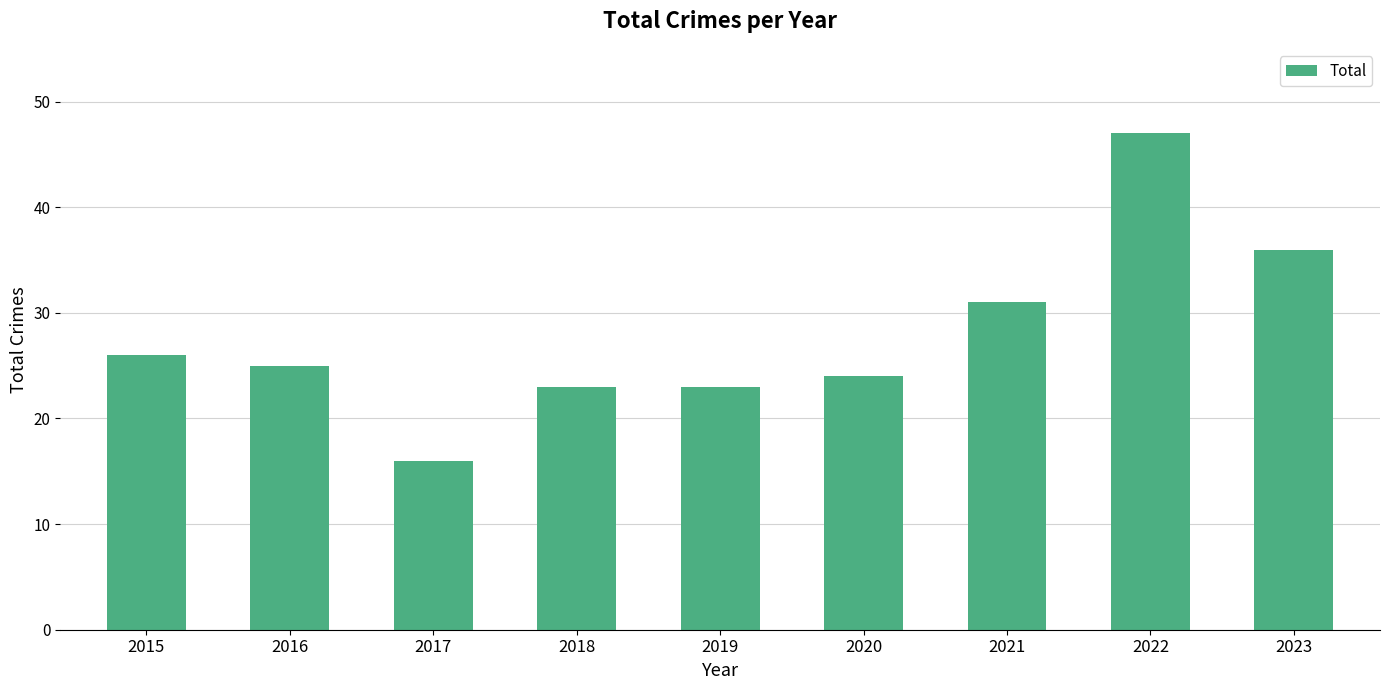

What is the maximum value shown in the chart?

47